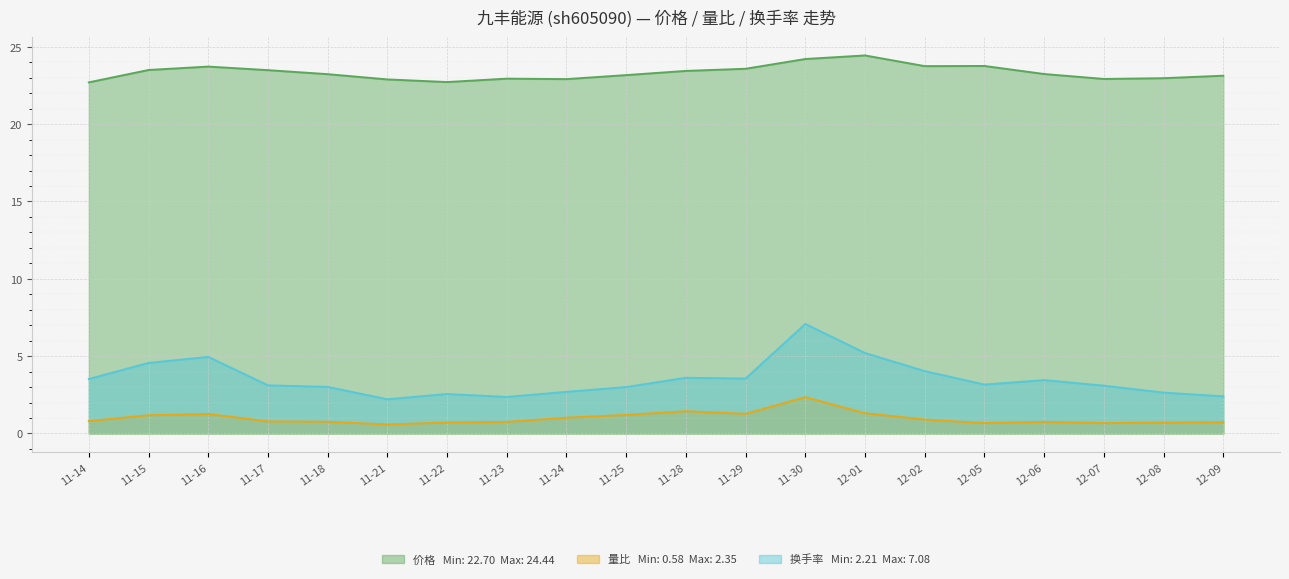

What is the spread (max minus min) of values at 11-29?

22.3